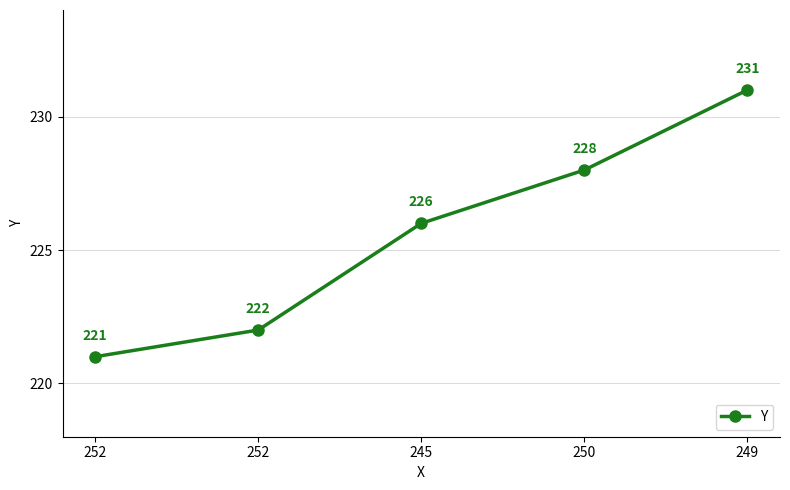

Is this an area chart (filled region under the line)?

No